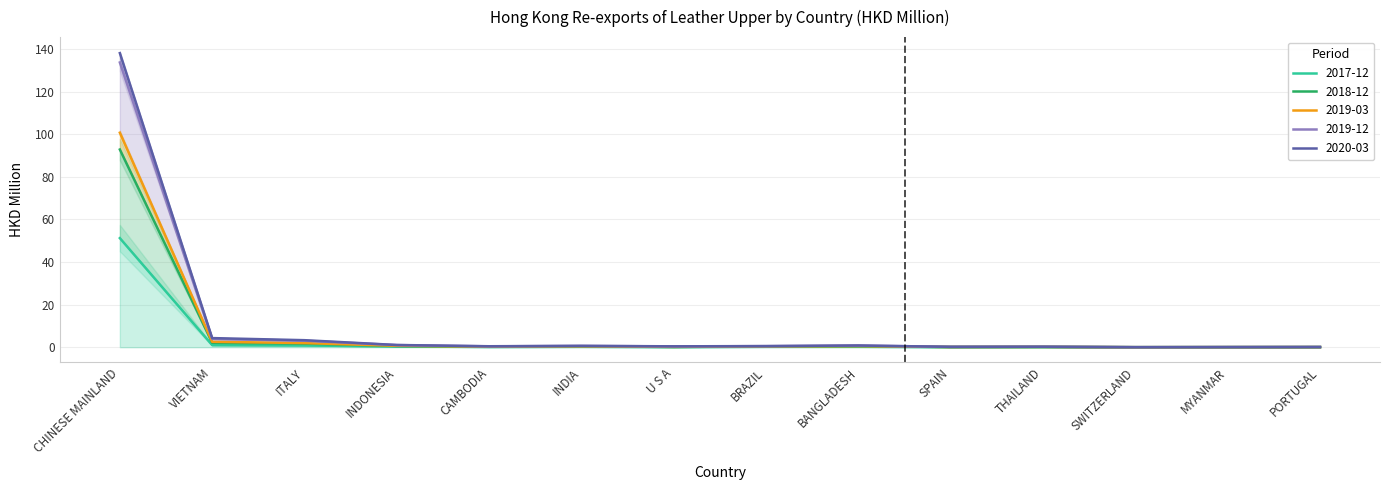

What position from the left is INDONESIA?

4